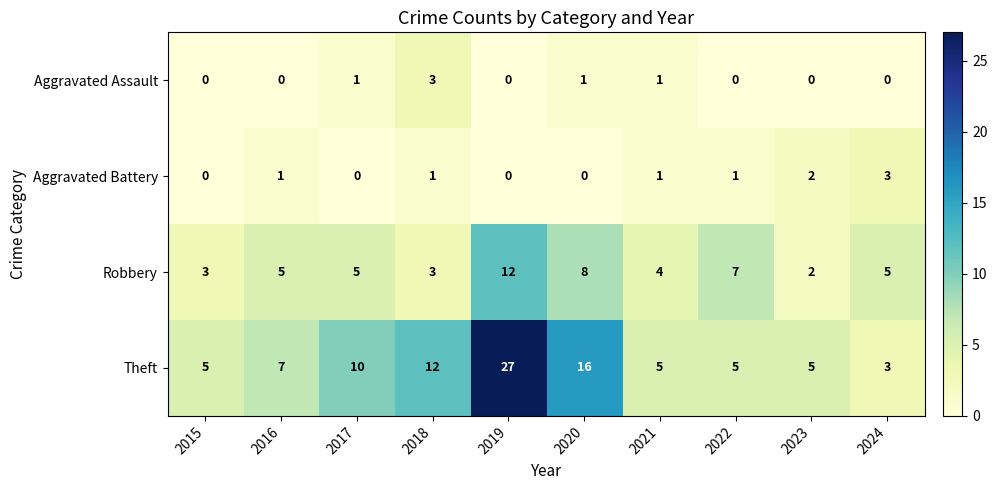

What is the difference between the highest and lowest values at 2017?

10